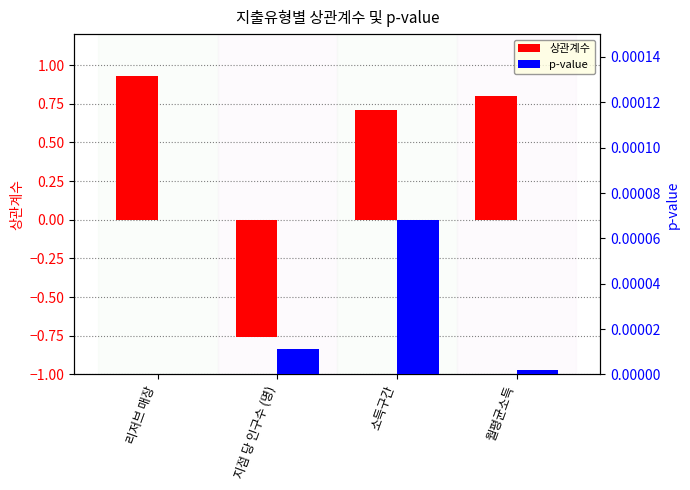

The p-value series shows -0.0 at 리저브 매장. True or false?

False